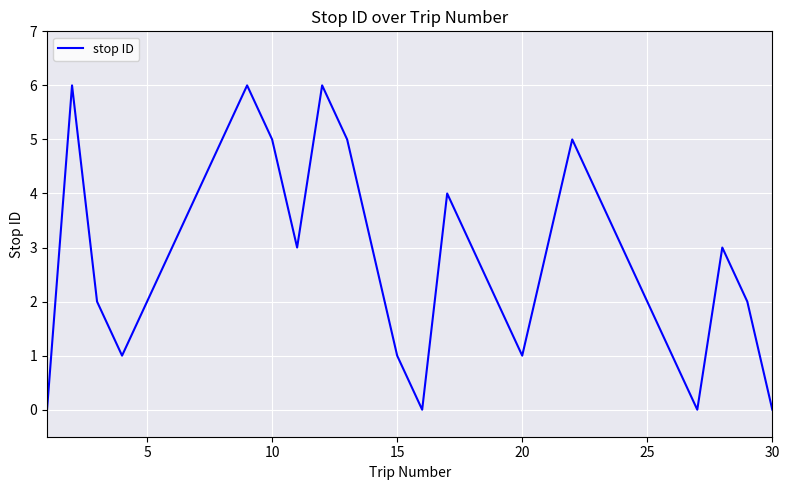

What is the difference between the maximum and minimum values?

6